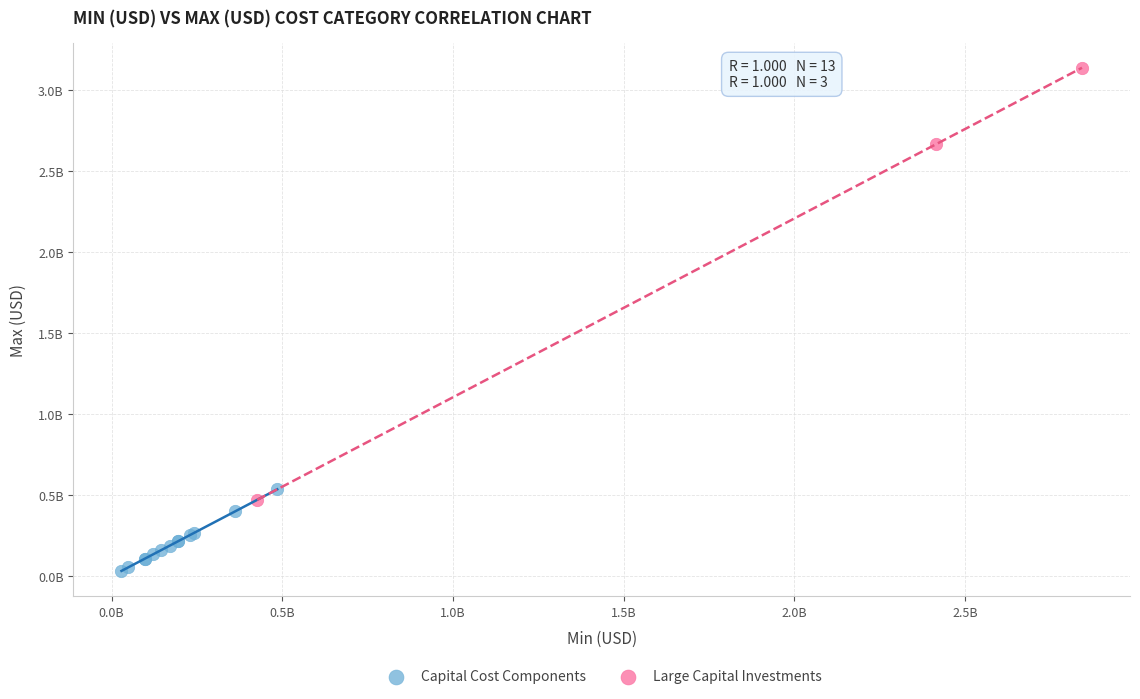

Which series contains the lowest Y value?

Capital Cost Components